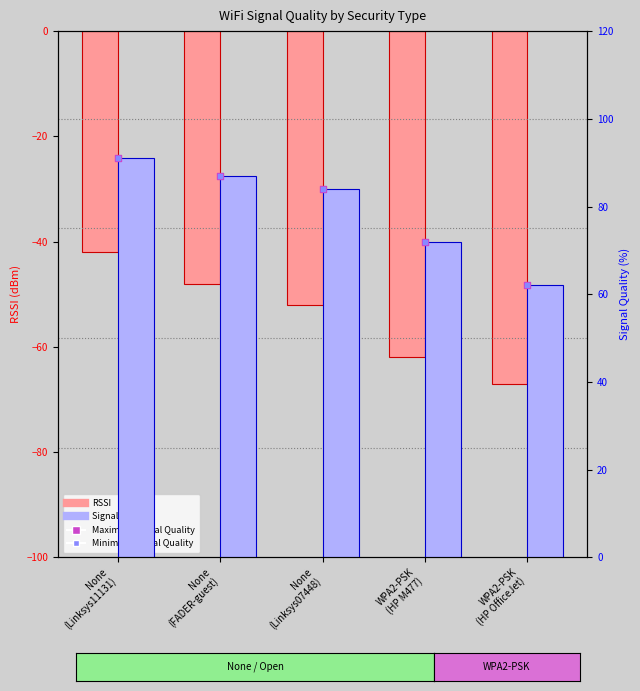

At how many categories does at least one series exceed 34?

5